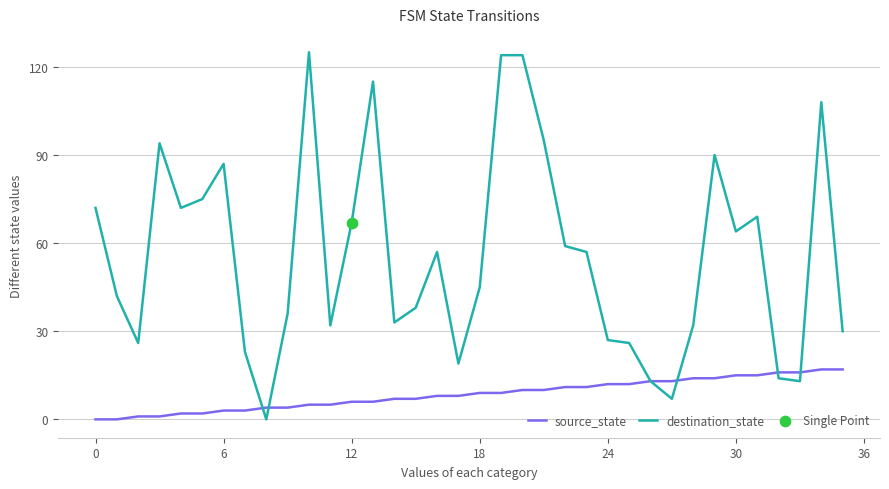

Which series has the largest range (max minus min)?

destination_state